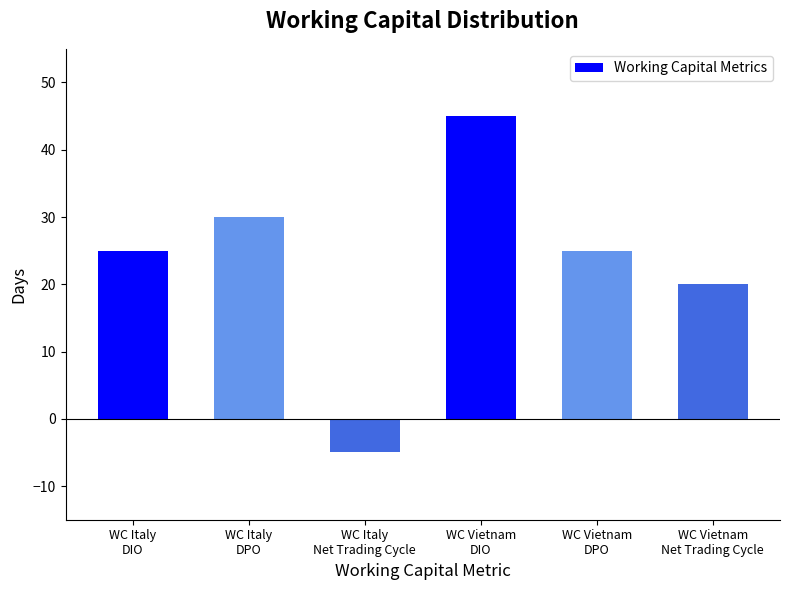

What is the maximum value shown in the chart?

45